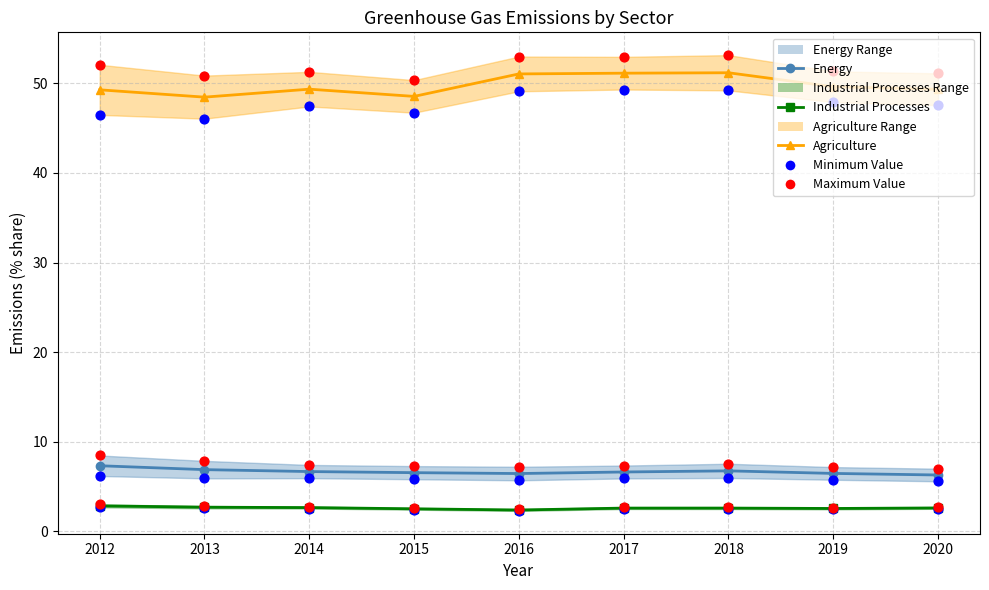

What are all the series names shown in the legend?

Energy, Industrial Processes, Agriculture